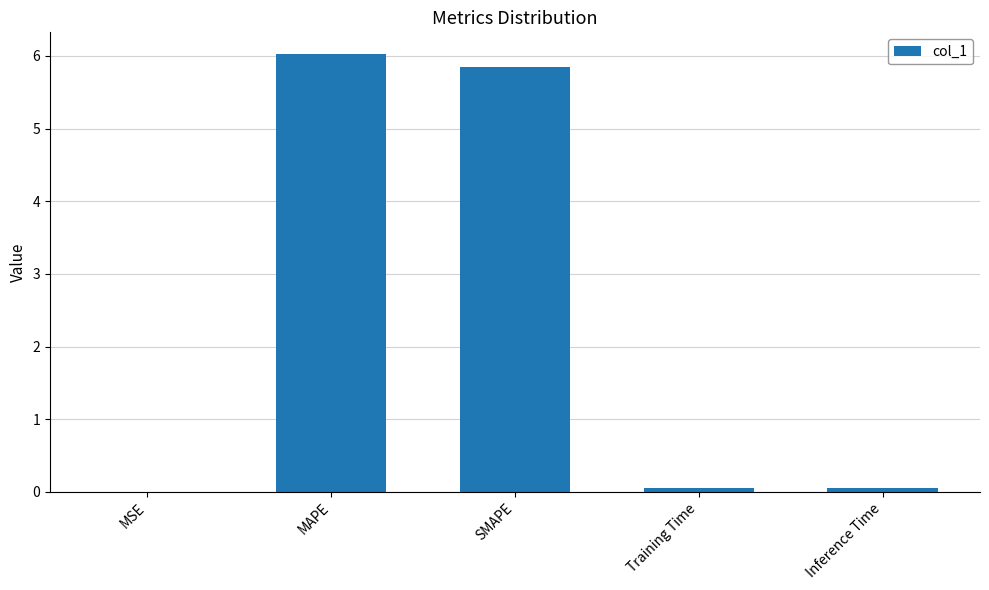

At which category does the chart reach its peak across all series?

MAPE